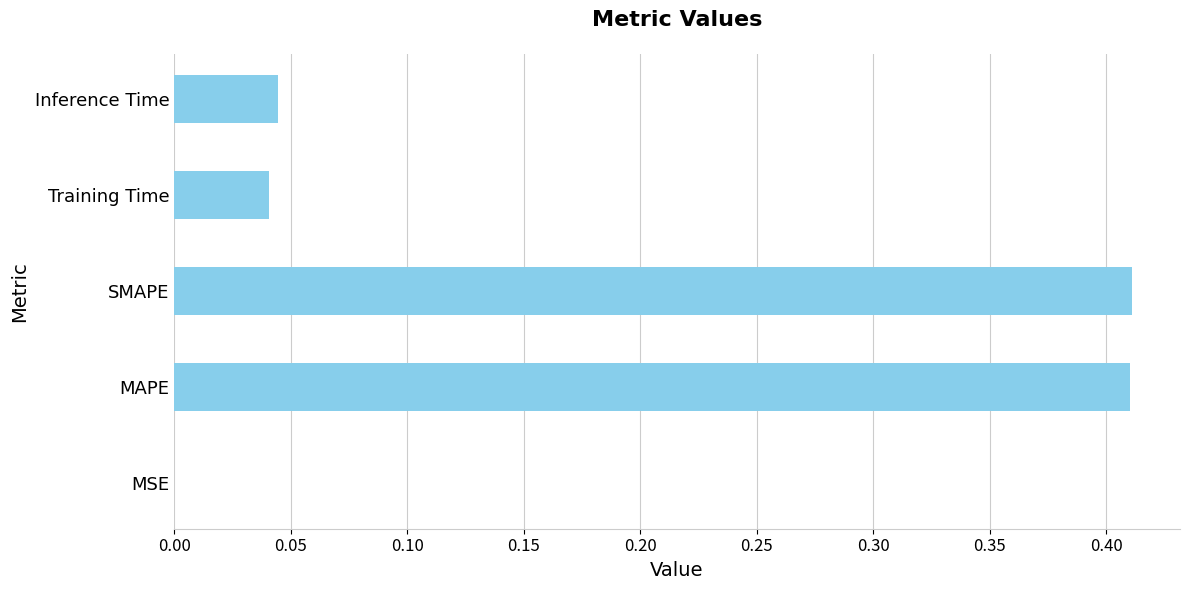

Which has a higher value, MSE or Training Time?

Training Time